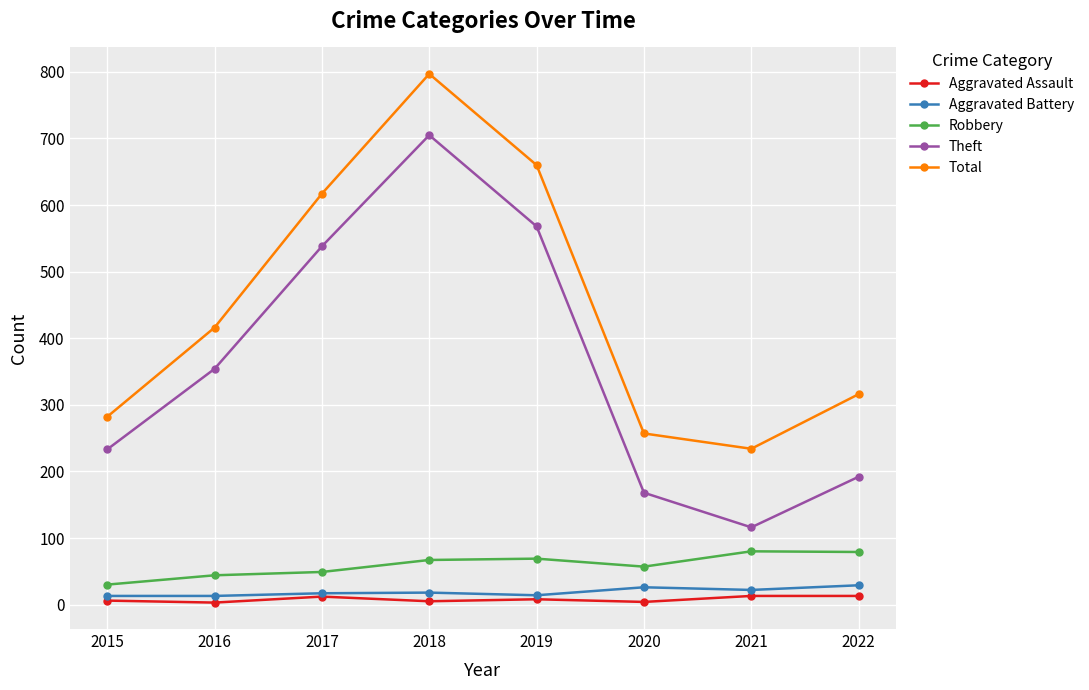

Does the chart have visible grid lines?

Yes